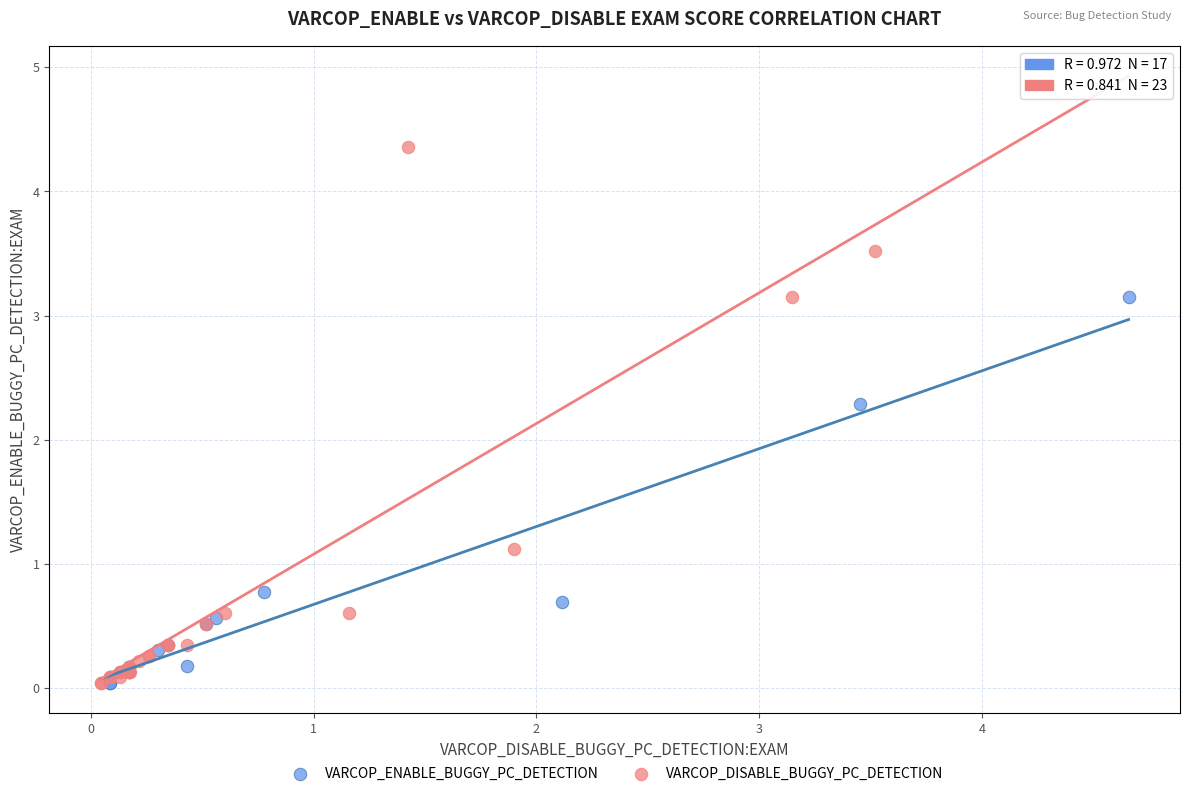

What are all the series names shown in the legend?

VARCOP_ENABLE_BUGGY_PC_DETECTION, VARCOP_DISABLE_BUGGY_PC_DETECTION